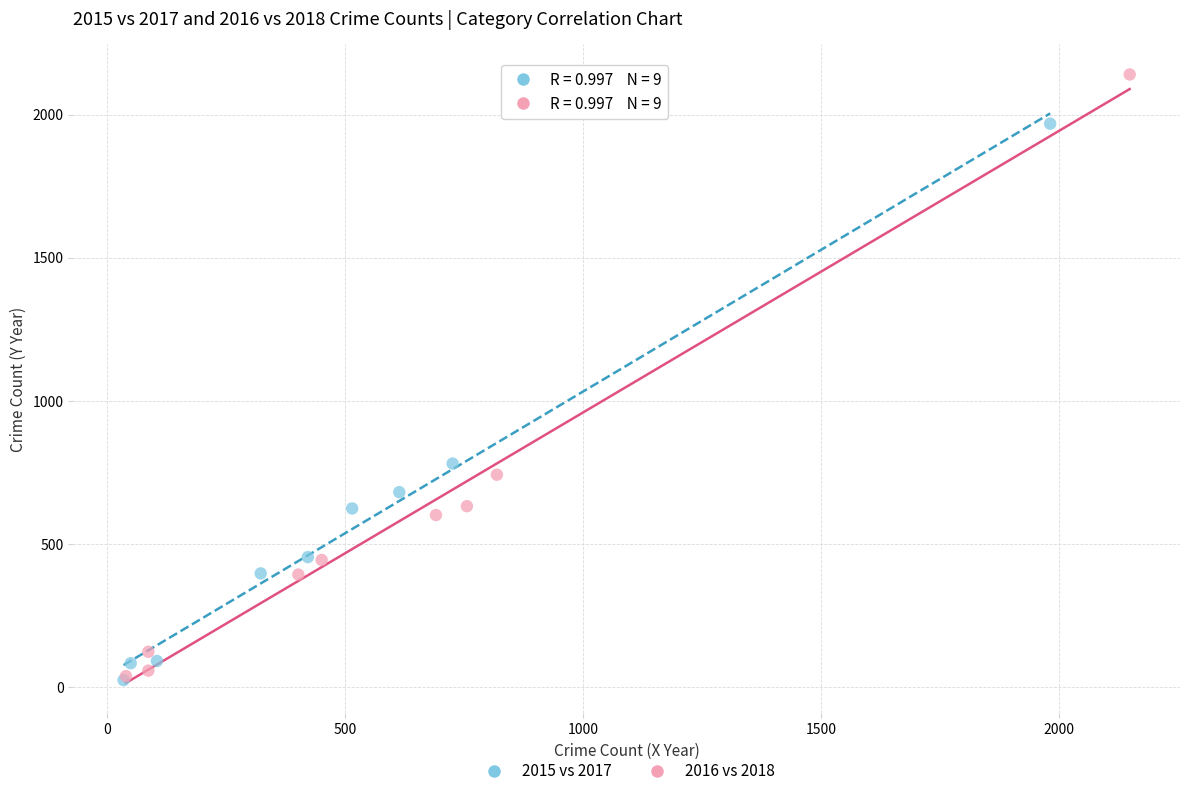

Which series contains the highest Y value?

2016 vs 2018